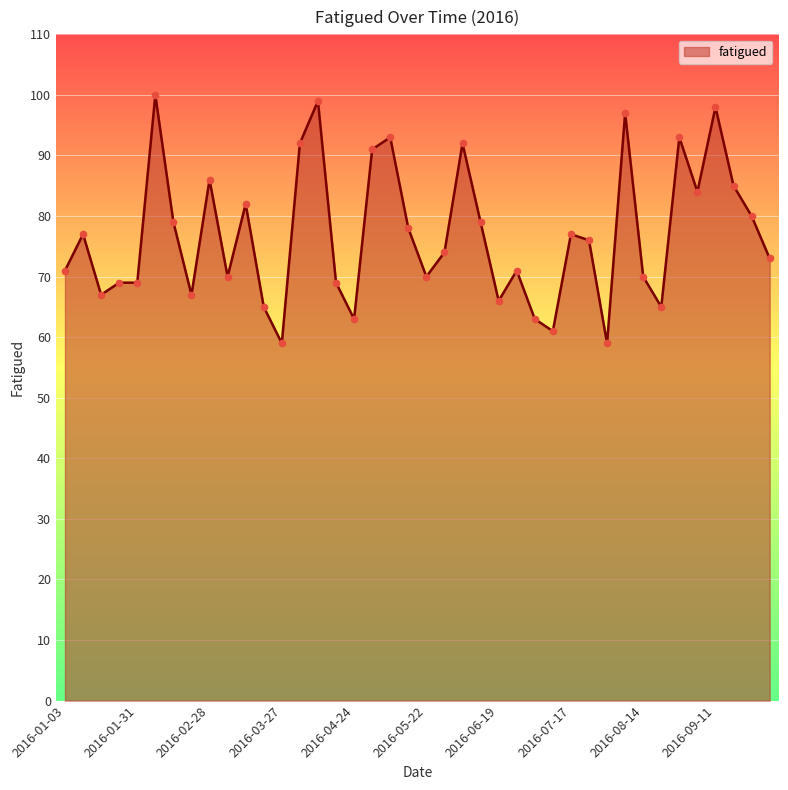

What is the difference between the maximum and minimum values?

41